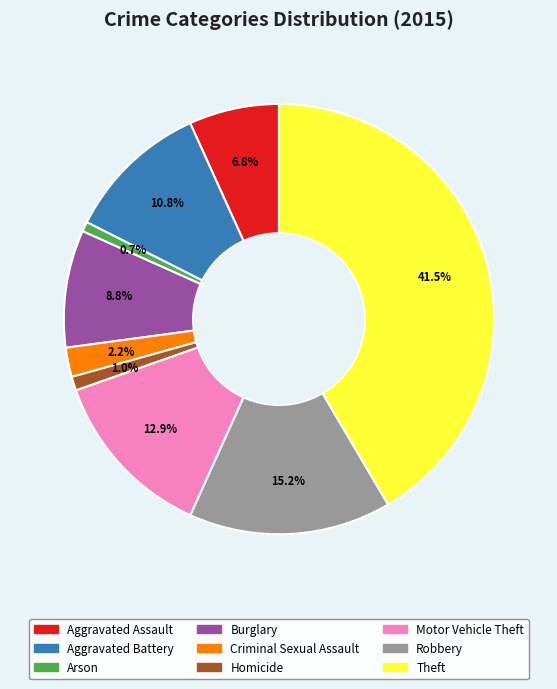

To the nearest percent, what is the combined percentage of Aggravated Assault and Robbery?

22%